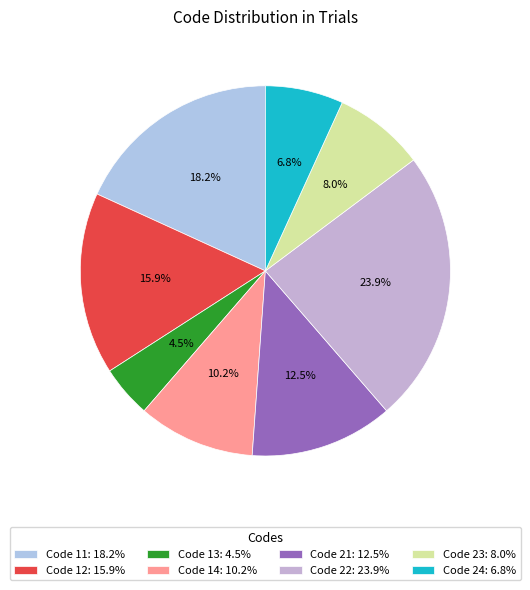

To the nearest percent, what is the average slice percentage?

12%